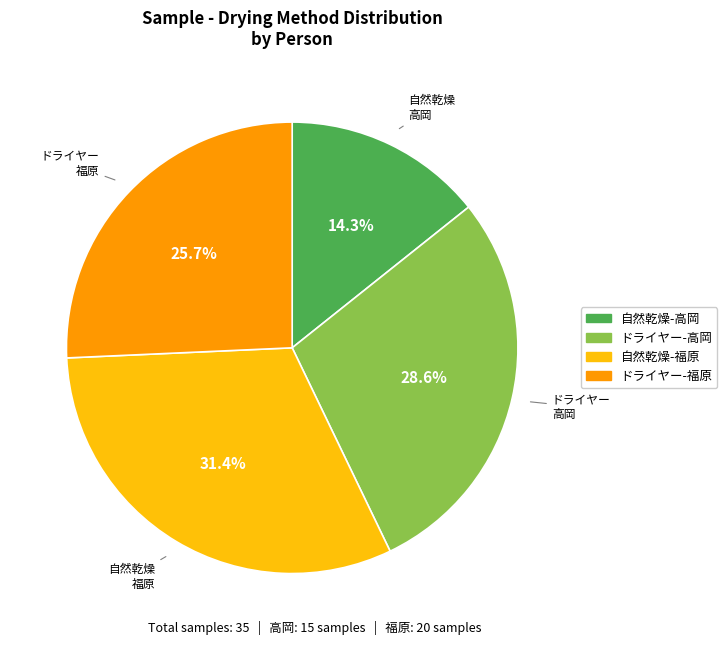

Is there a majority slice in this chart?

No